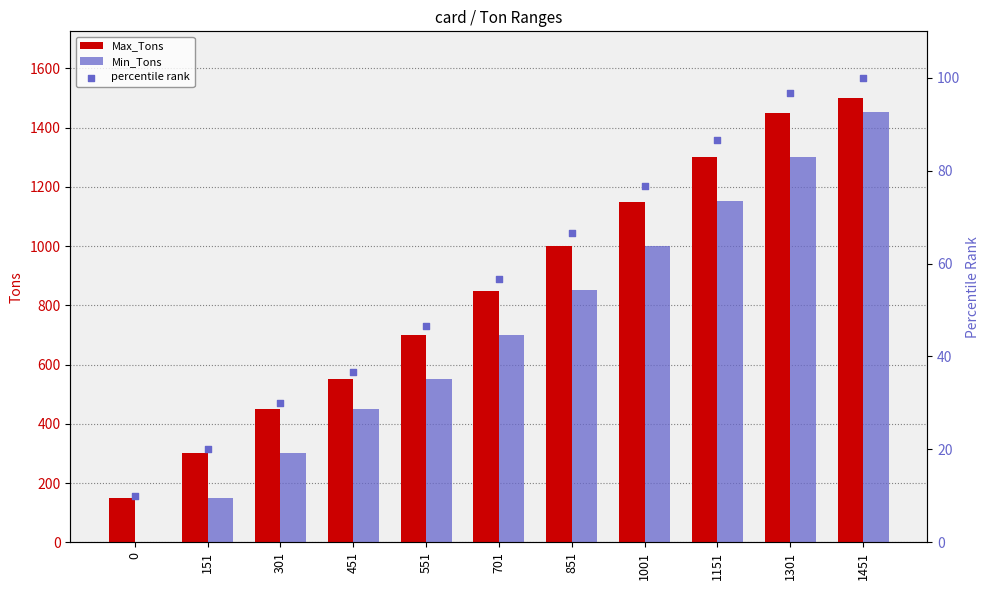

At which category is the sum across all series the highest?

1451